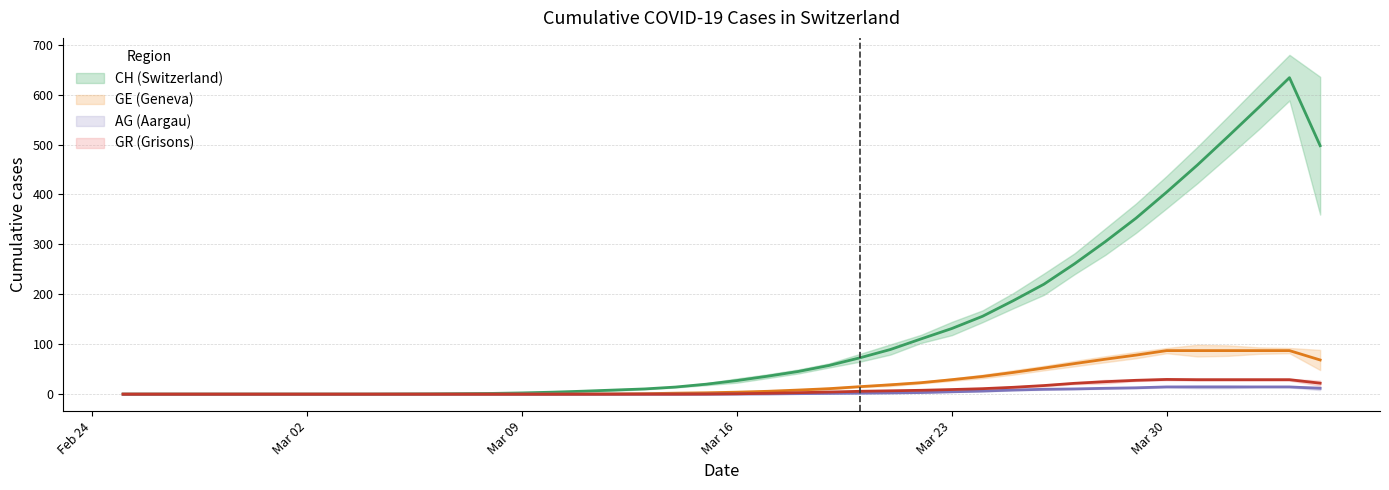

What is the label of the 34th point from the right?

Mar 02